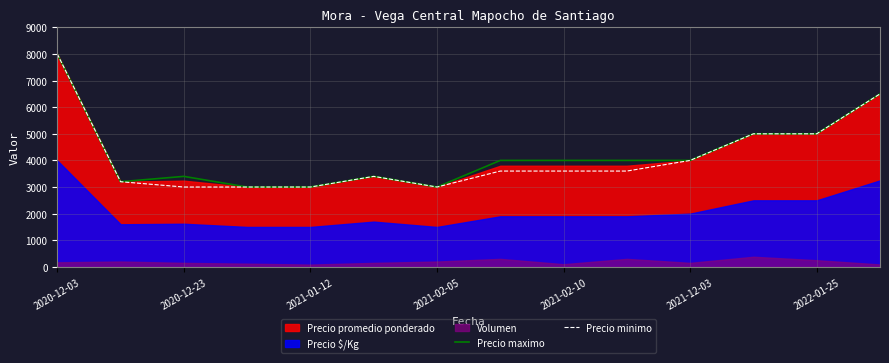

What is the lowest value of the Precio minimo series?

3000